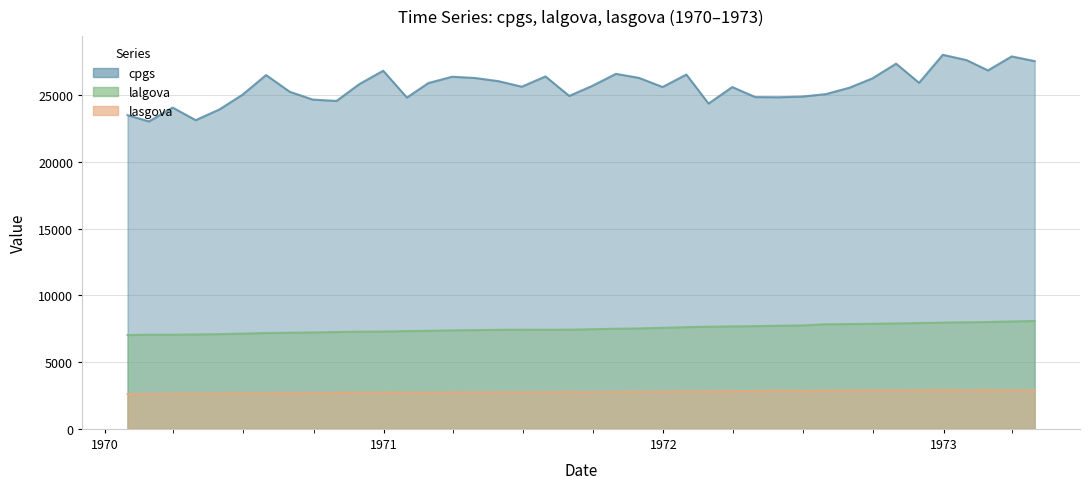

Which series has the largest range (max minus min)?

cpgs